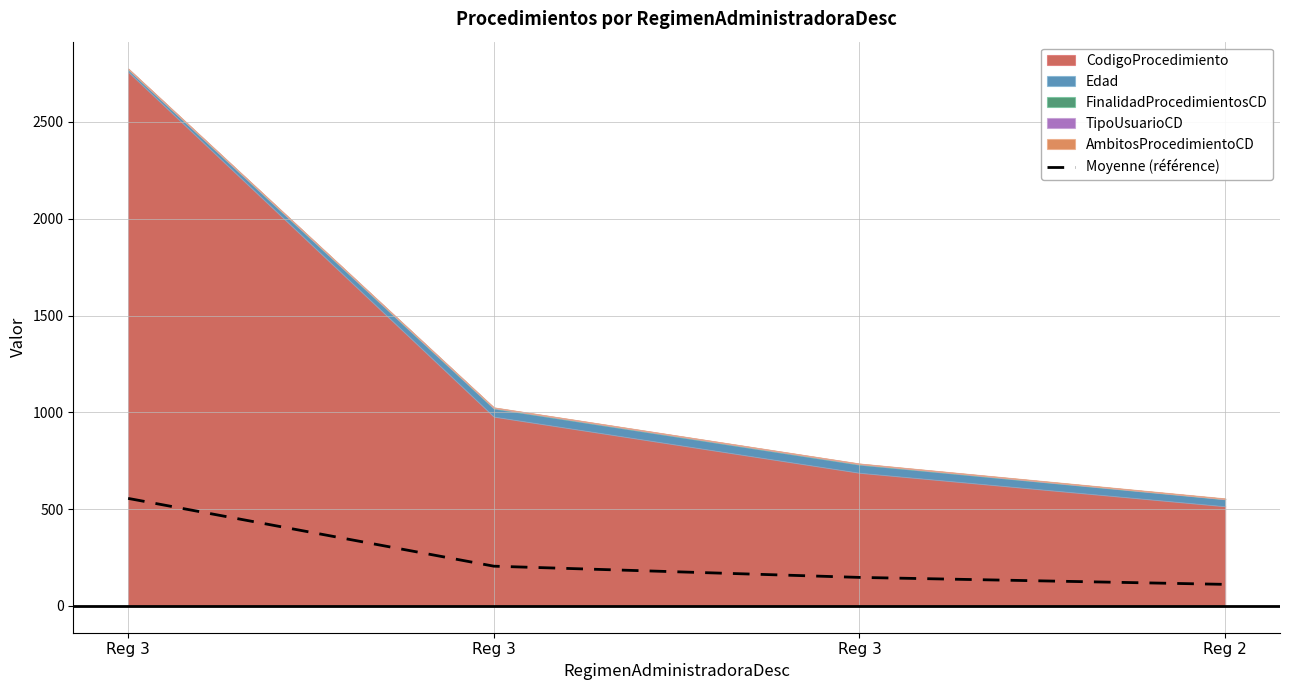

What is the difference between the maximum and minimum values?

444.2